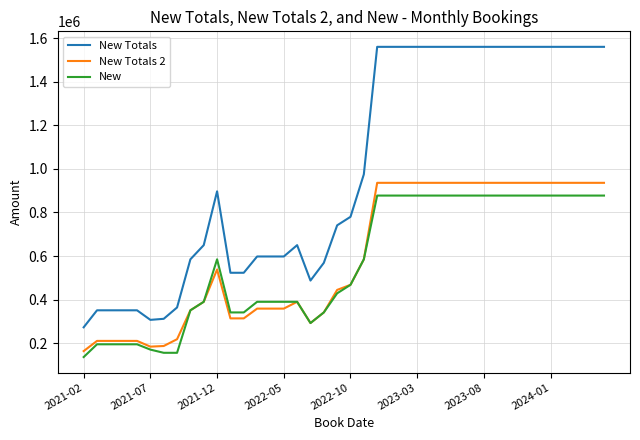

Which series has the largest range (max minus min)?

New Totals